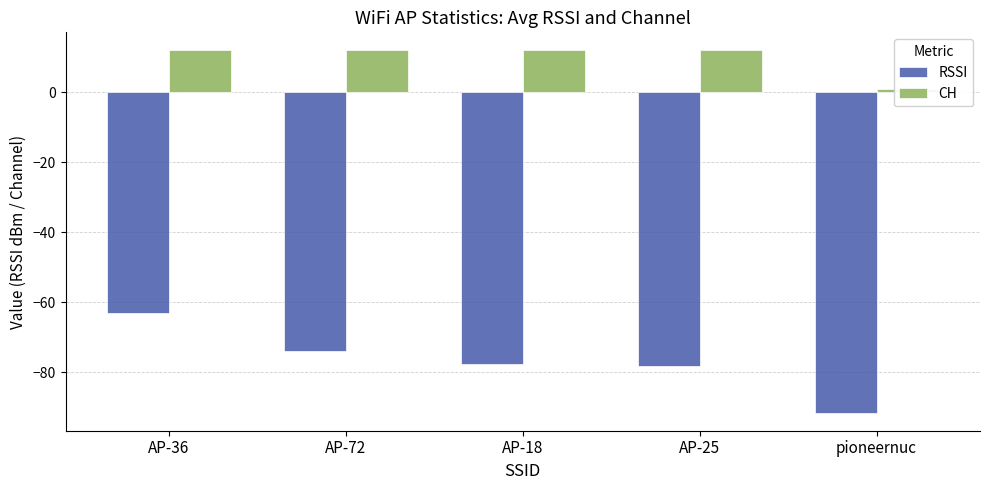

The value of RSSI at AP-18 is -77.5. True or false?

True